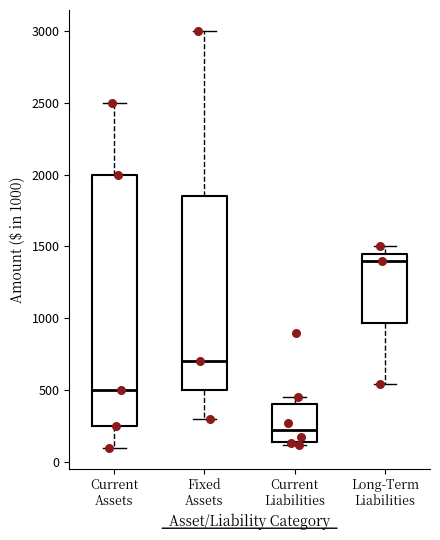

Reading left to right, transcribe this box plot: for each box, give where its median line is, the range the box spans, and where its two whiskers end, as read against the y-axis. The values are not printed on the chart, so give them approximately, as read against the axis.

Current Assets: median 500, box 250 to 2000, whiskers 100 to 2500
Fixed Assets: median 700, box 500 to 1850, whiskers 300 to 3000
Current Liabilities: median 250, box 150 to 400, whiskers 100 to 450
Long-Term Liabilities: median 1400, box 950 to 1450, whiskers 550 to 1500